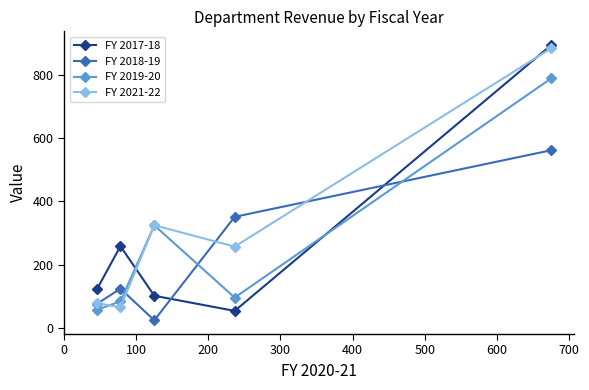

What is the value of the FY 2019-20 point at the 5th from the left?

789.8